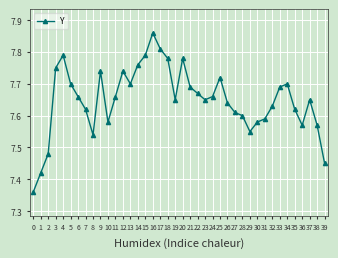

The value at 26 is 11.0. True or false?

False